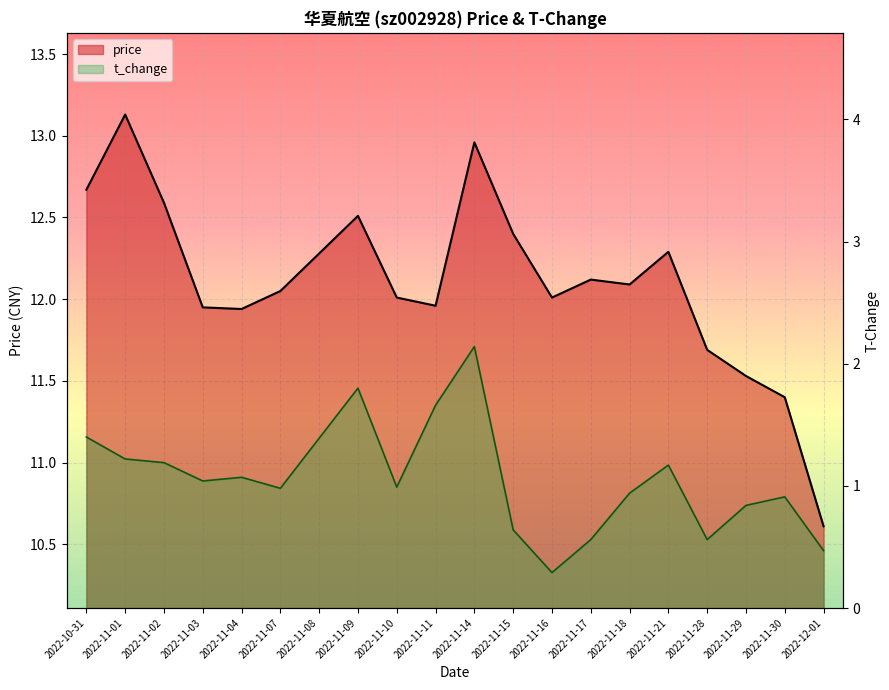

True or false: t_change and price cross at least once.

False